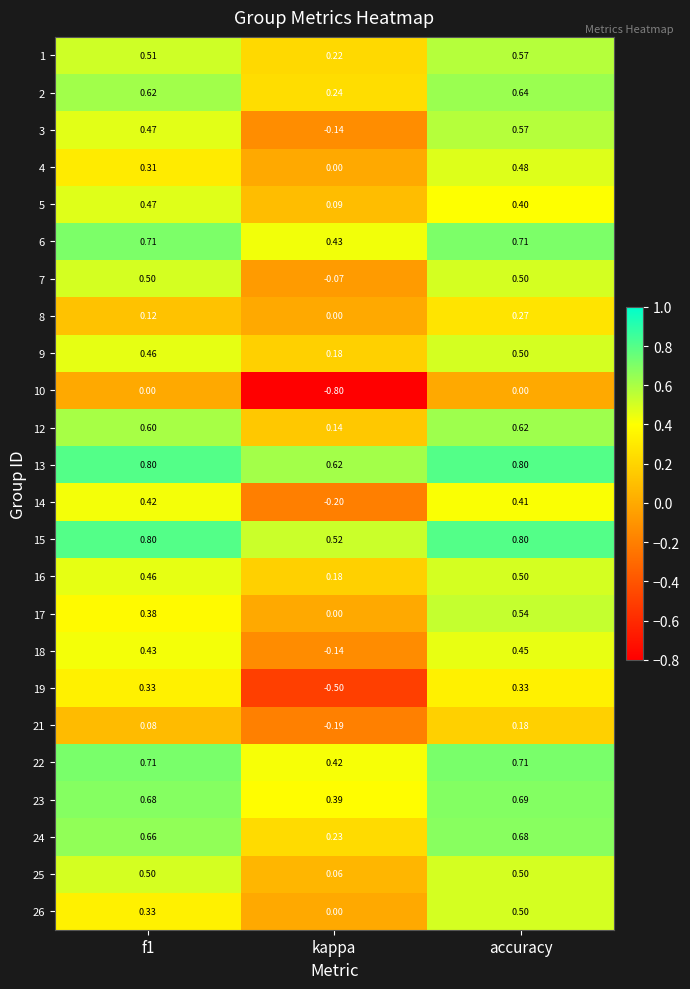

At which category is the sum across all series the highest?

accuracy